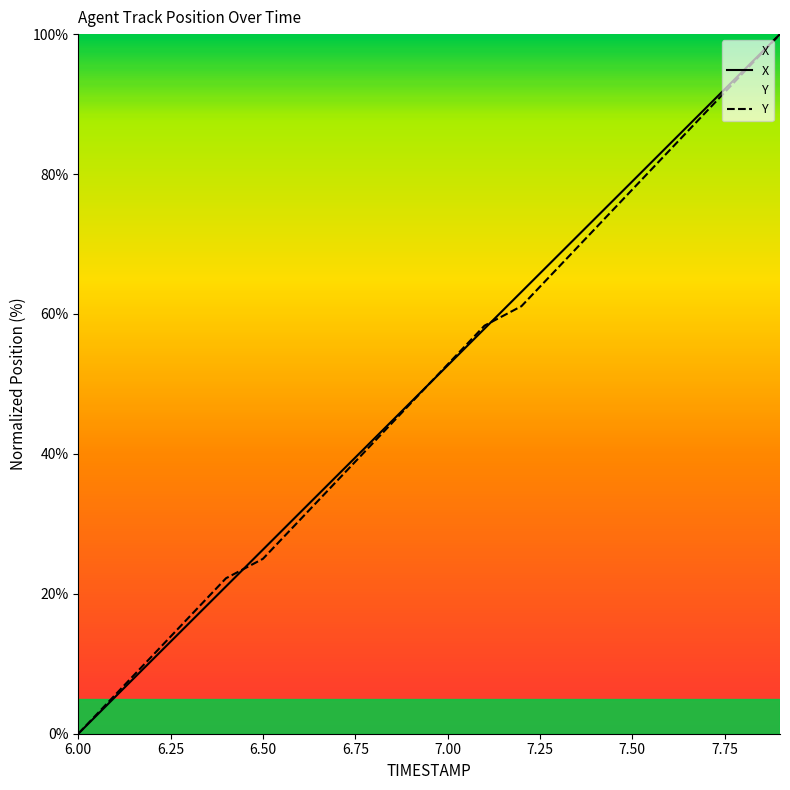

How many times do X and Y cross each other?

3